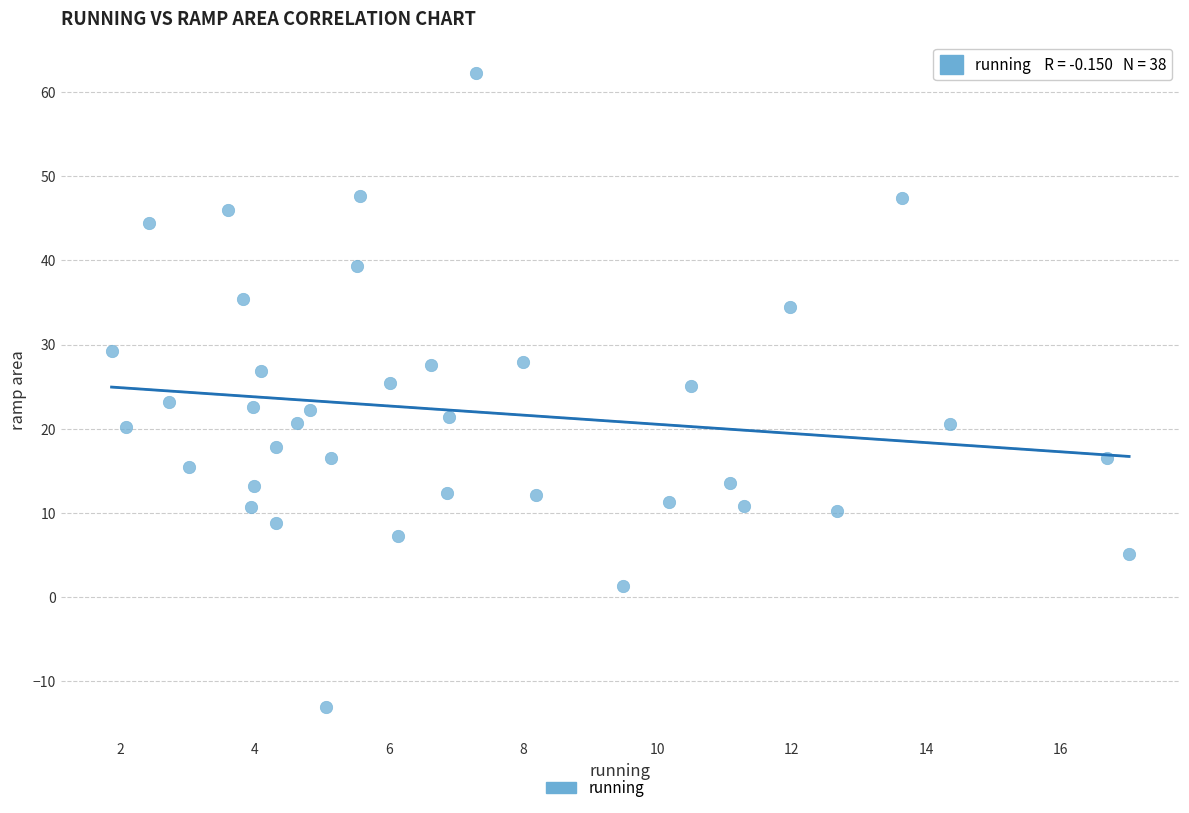

What is the range of X values (max minus min)?

15.2